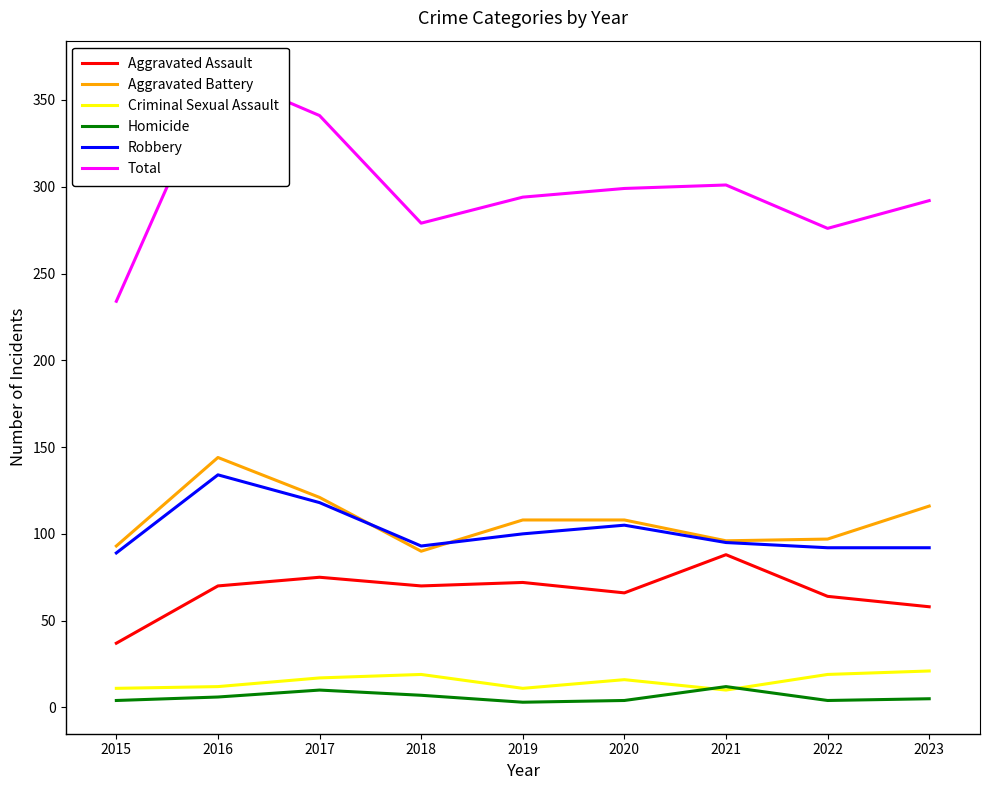

What is the approximate value of Robbery at 2019, to the nearest 10?

100